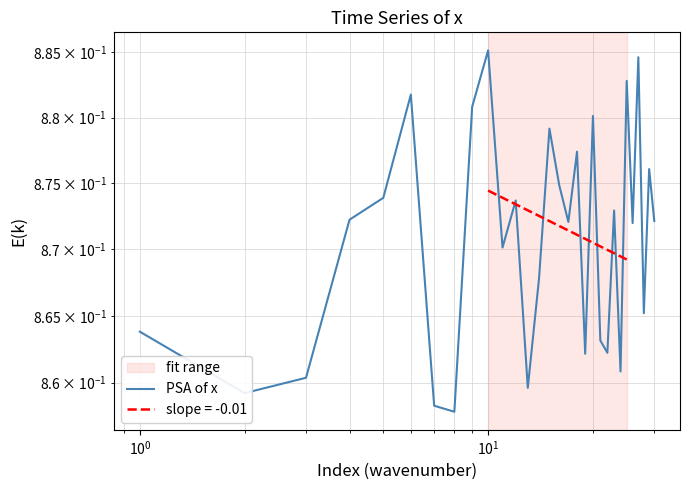

Is it true that the value at $\mathdefault{10^{0}}$ is 0.9?

True